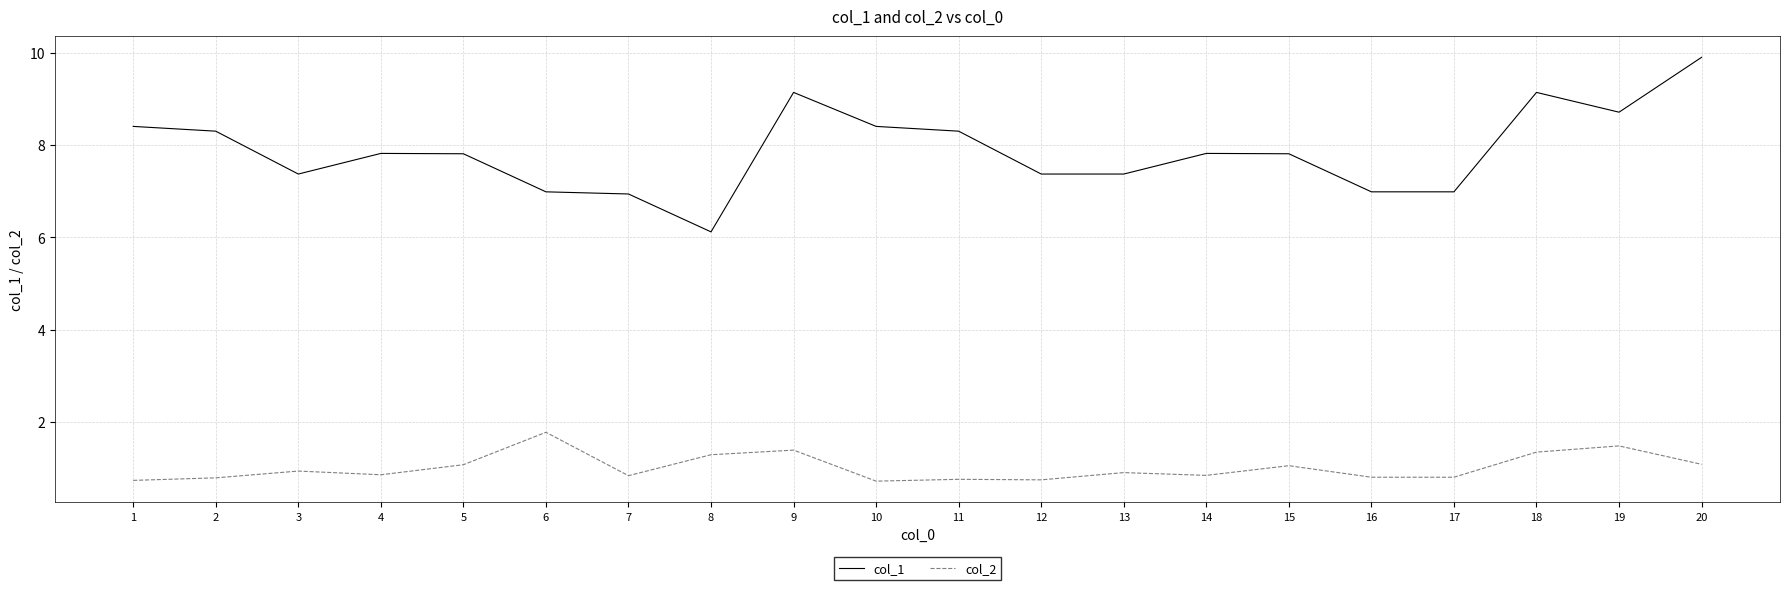

List the series in order of their peak value, highest first.

col_1, col_2